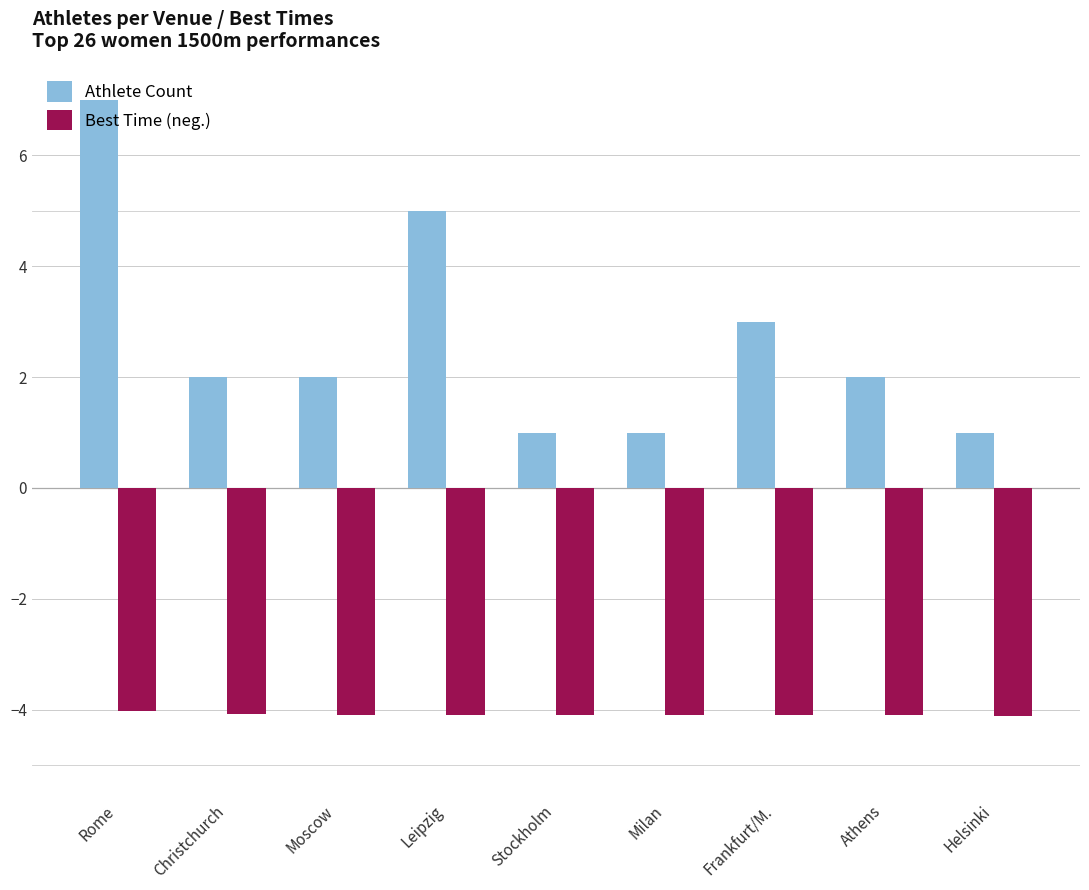

The value of Best Time (neg.) at Helsinki is -4.1. True or false?

True